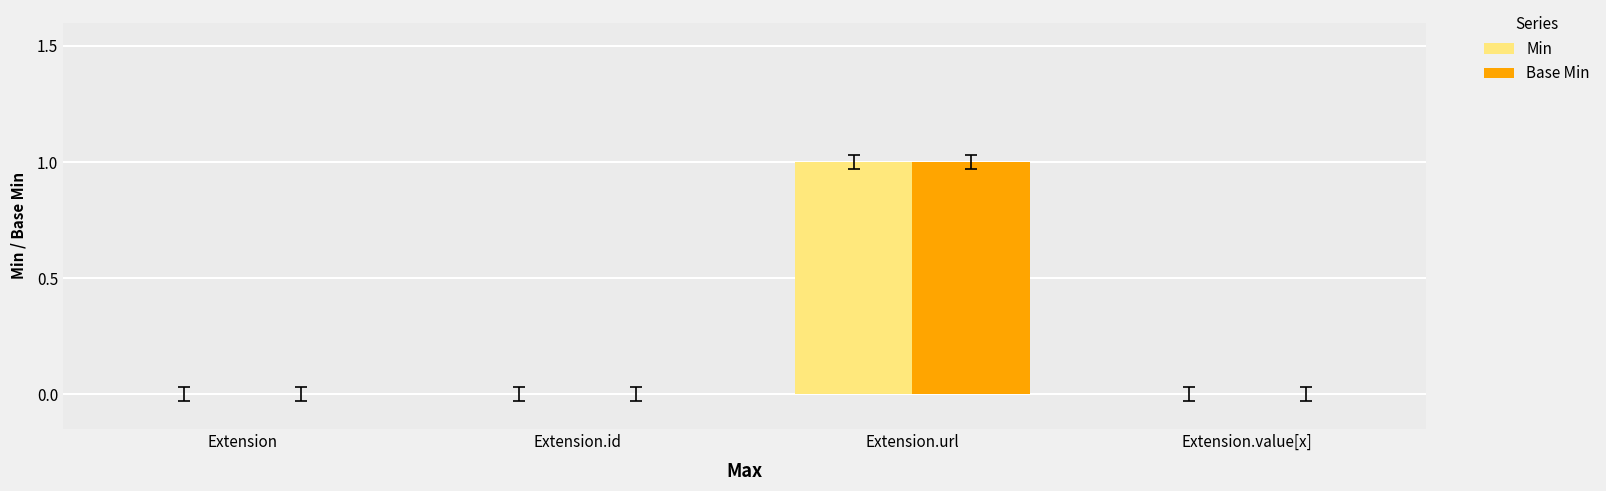

What are all the series names shown in the legend?

Min, Base Min